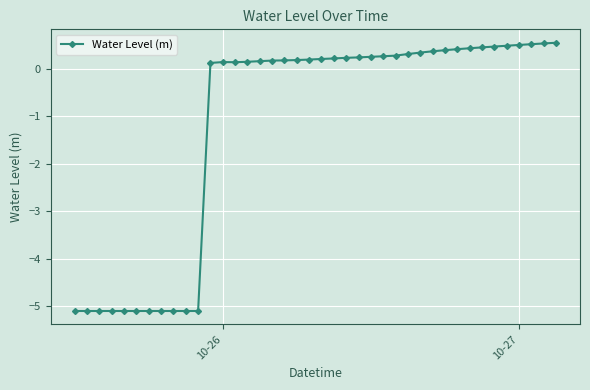

How many negative values are there?

11